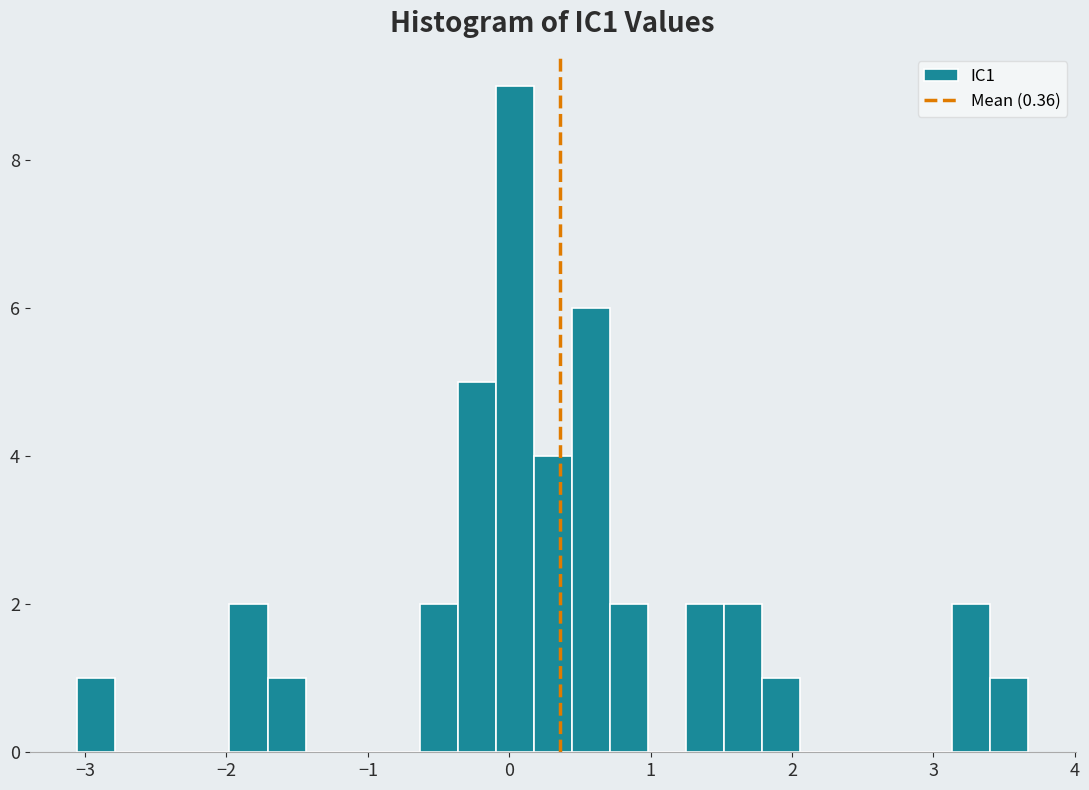

Around what value on the x-axis is the tallest bar? Give the approximate position of its centre, as read against the axis.

0.0